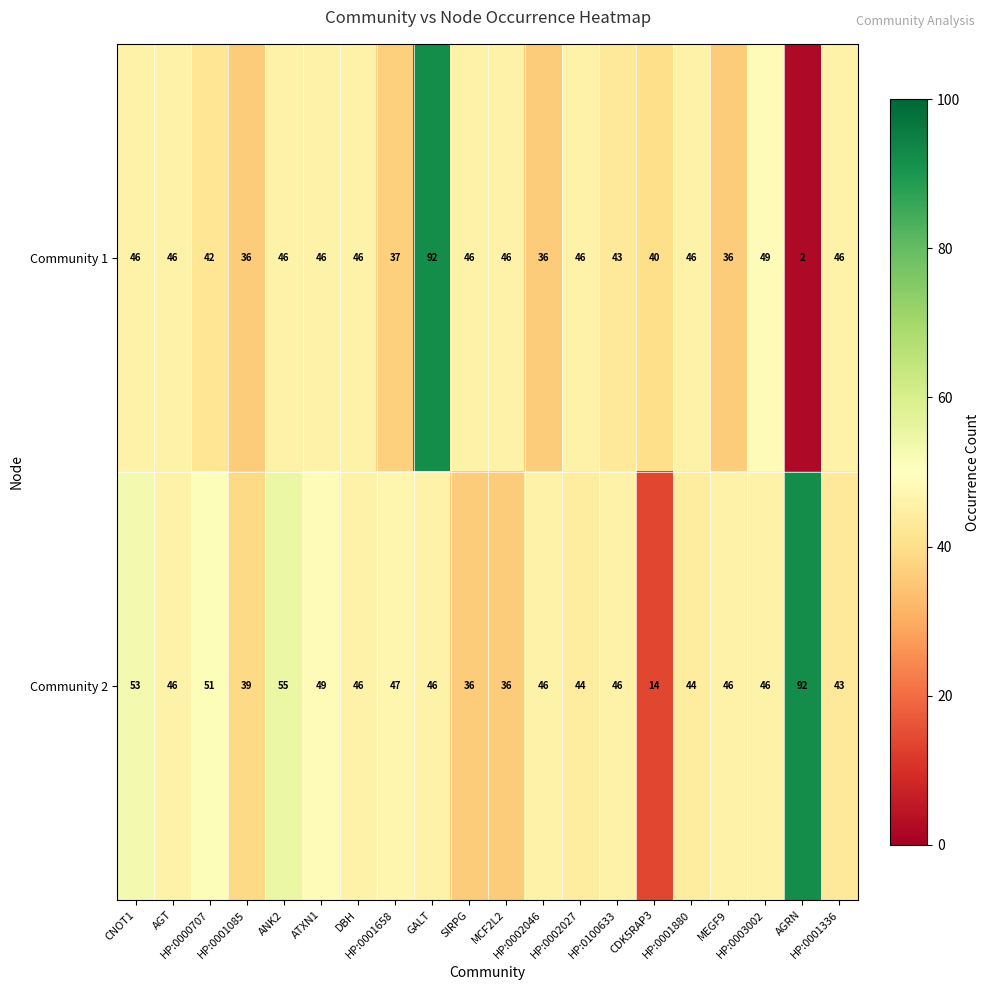

What is the sum of all Community 1 values?

873